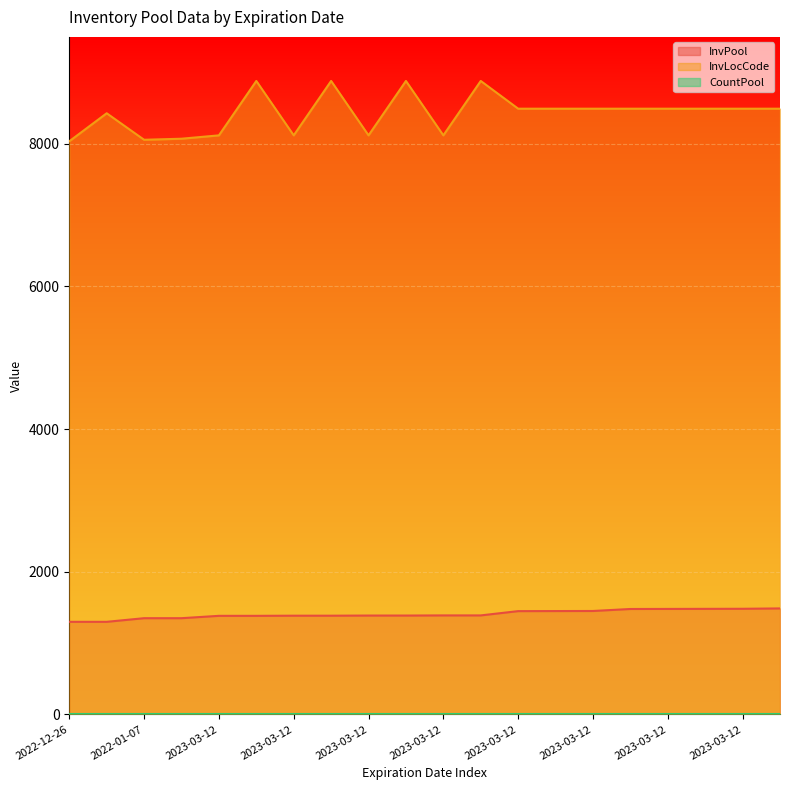

True or false: InvPool has a value of 604 at 2023-03-12.

False